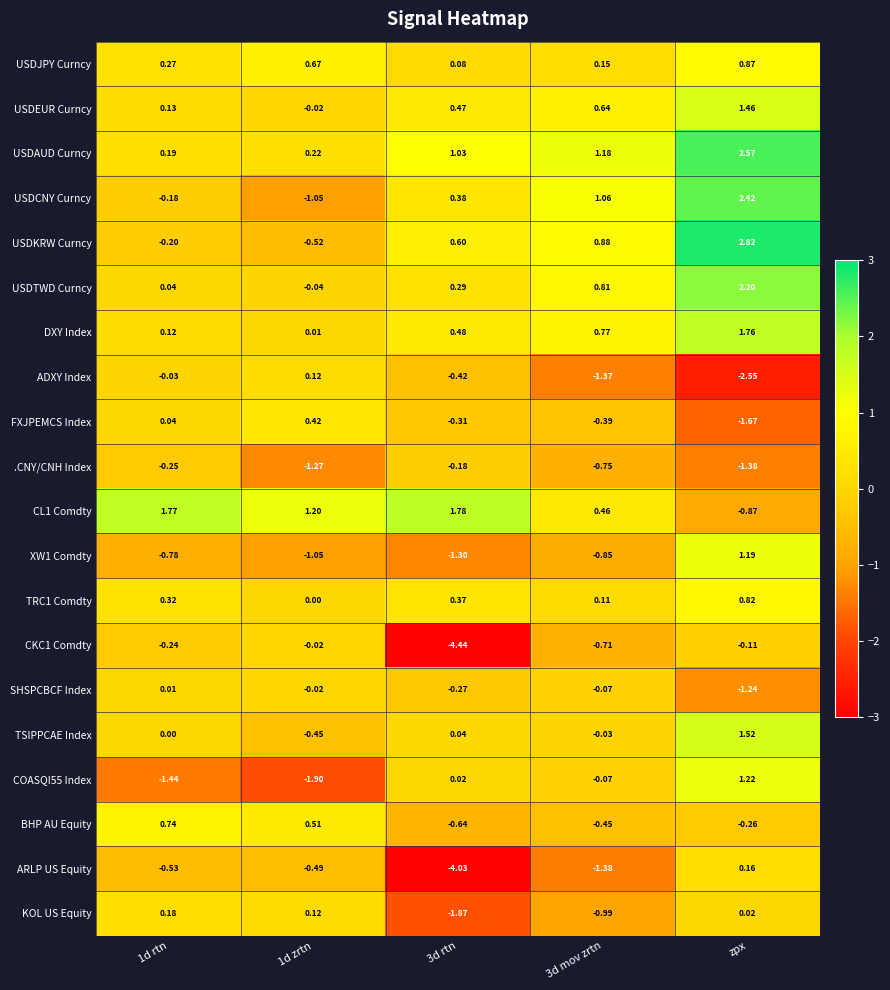

Between 1d rtn and zpx, which series saw the biggest shift?

USDKRW Curncy